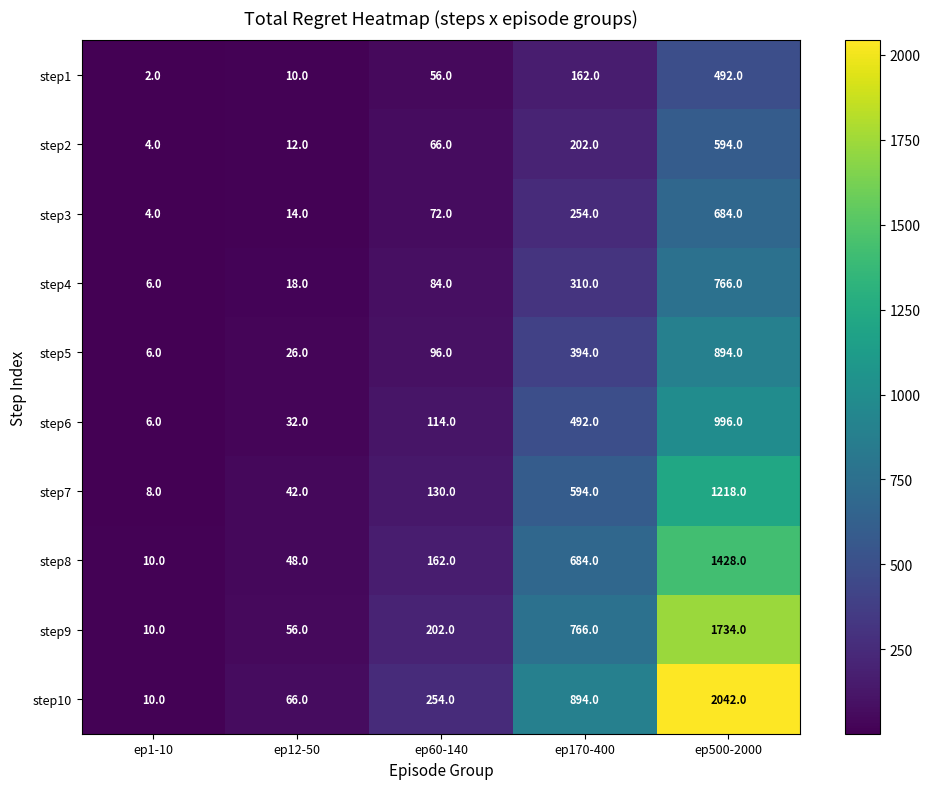

Is it true that step7 equals 5 at ep1-10?

False